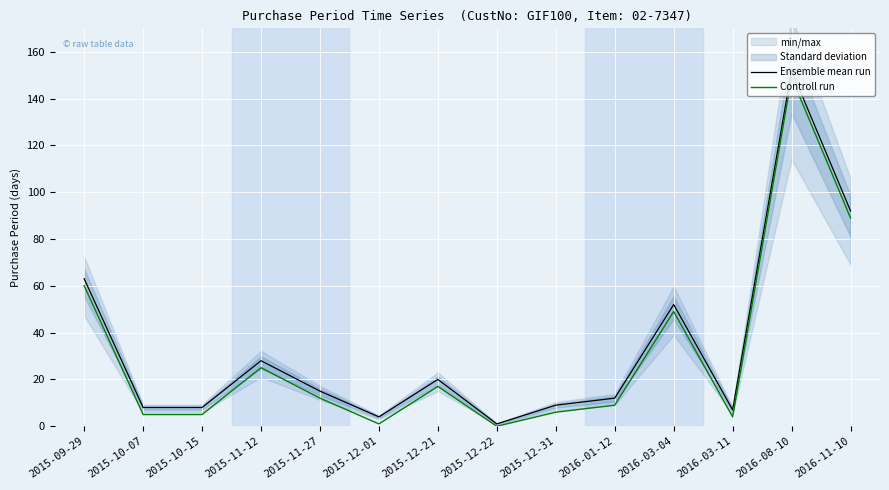

True or false: Controll run has a value of 6 at 2015-12-21.

False